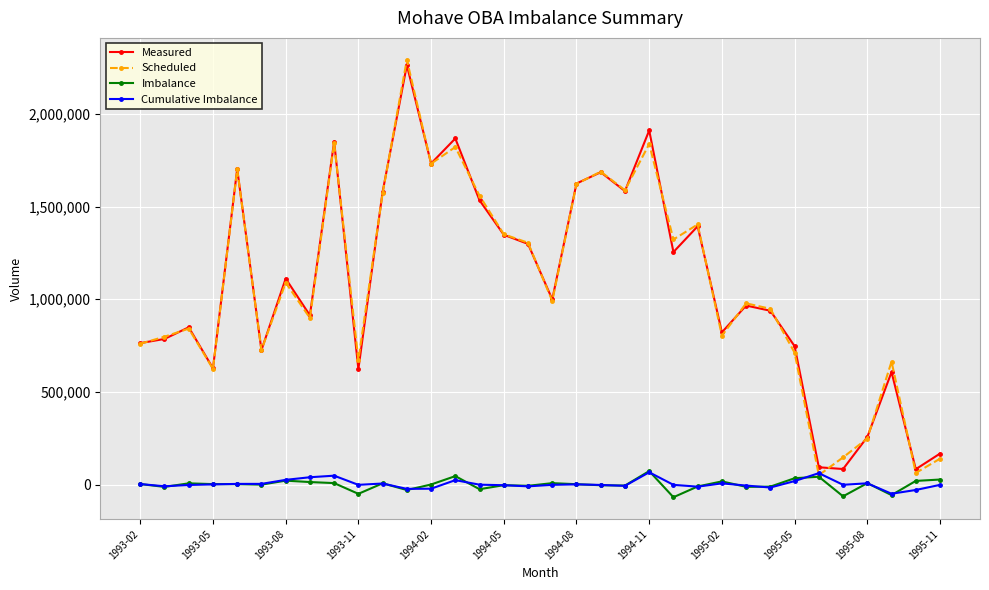

True or false: Imbalance has more than 2 interior local peaks.

True